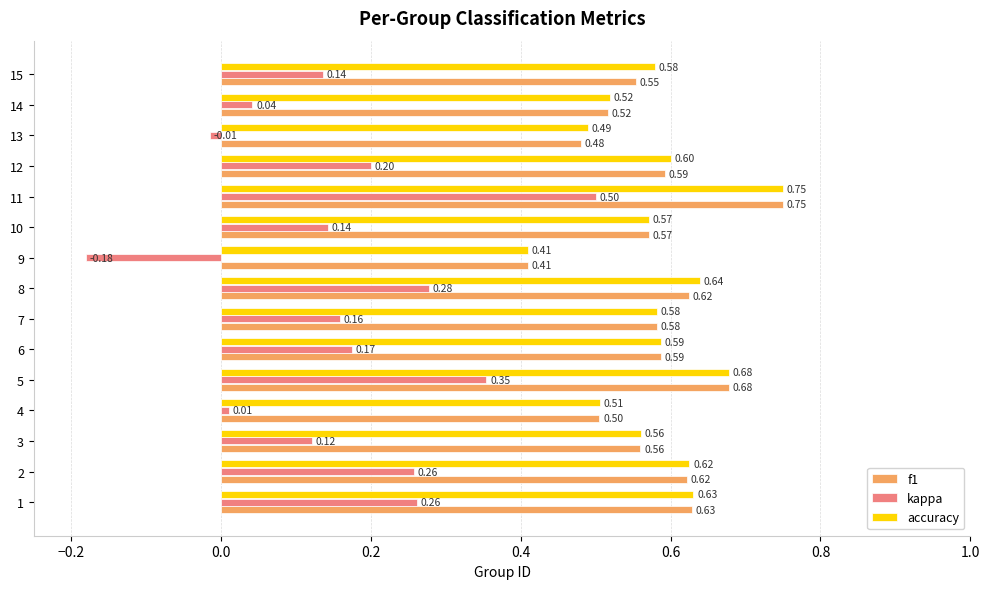

What is the sum of all kappa values?

2.4